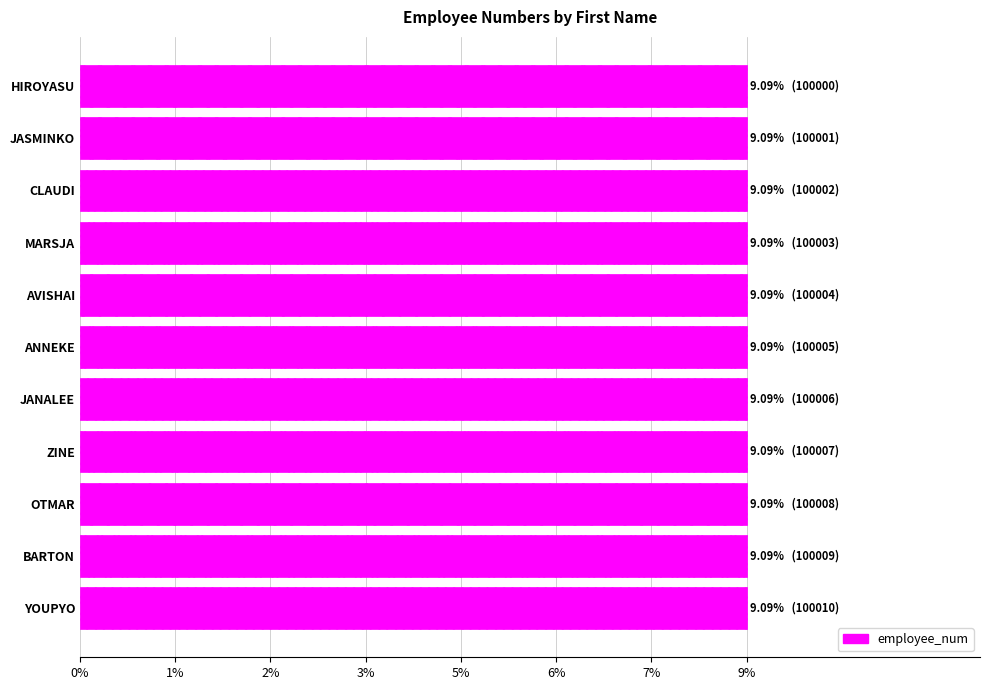

Does the chart contain stacked bars?

No